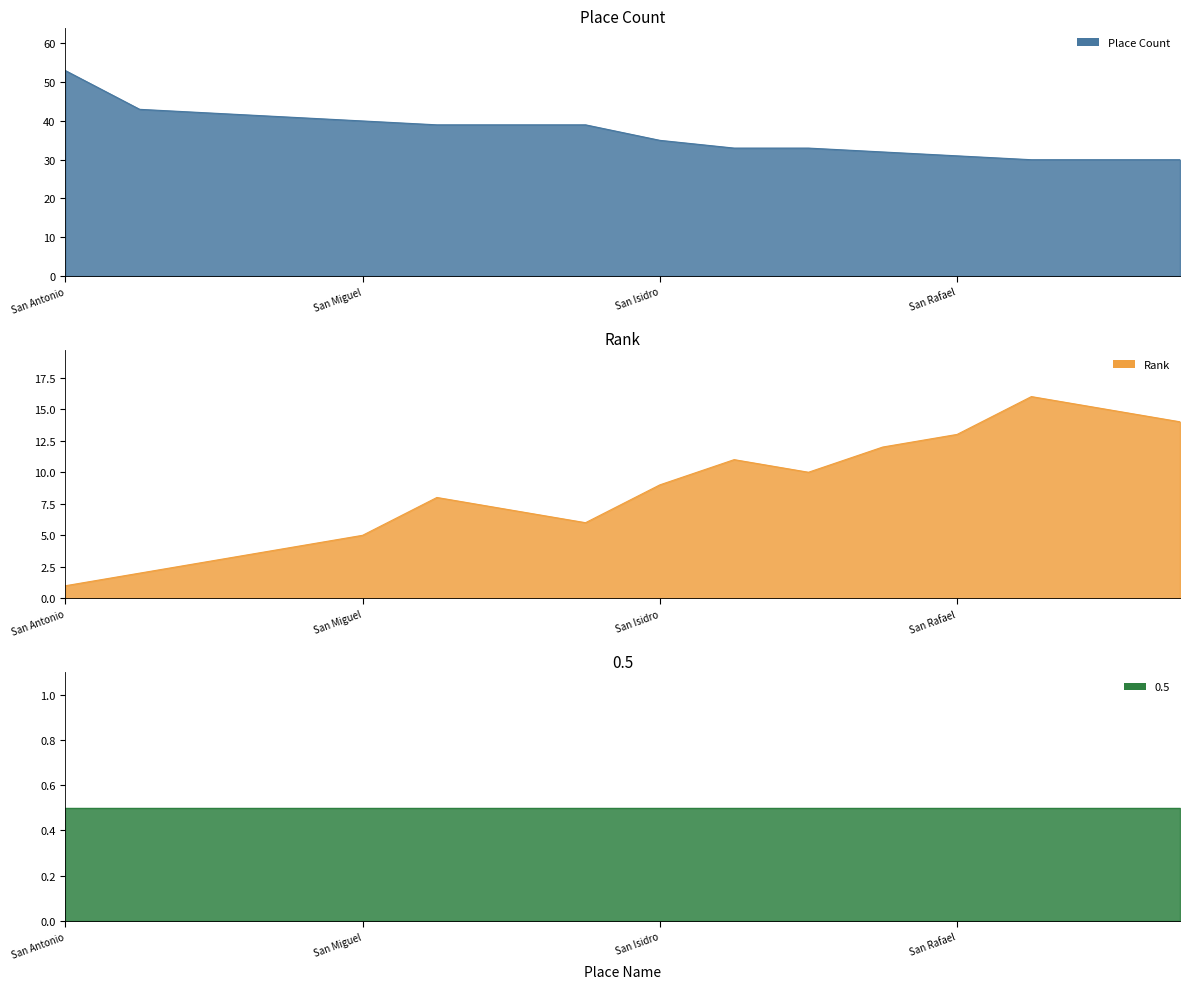

What is the difference between the second highest and second lowest values in the Place Count series?

13